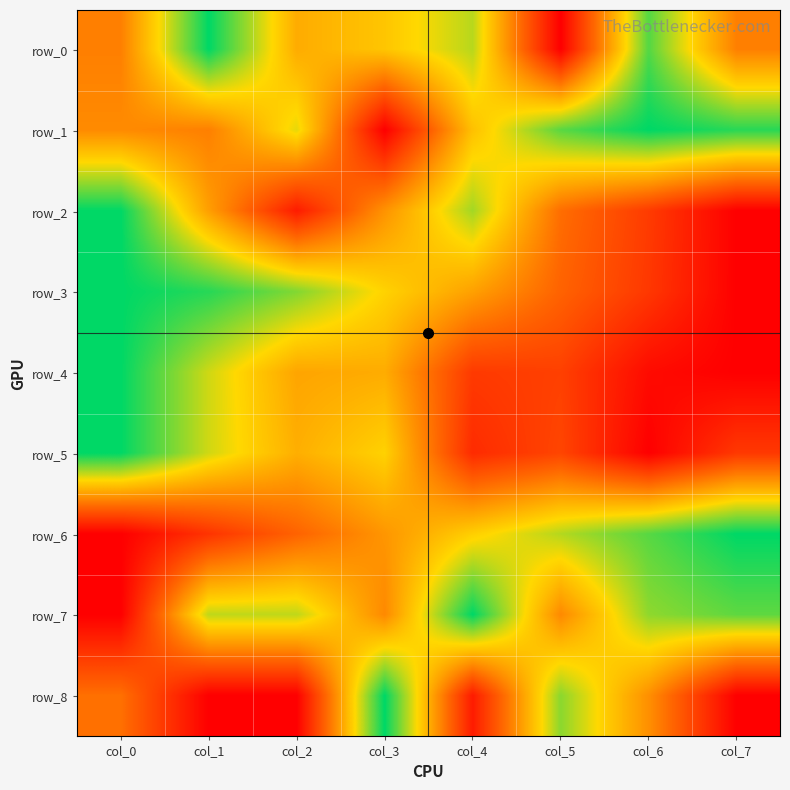

What is the sum of all row_6 values?

4.3